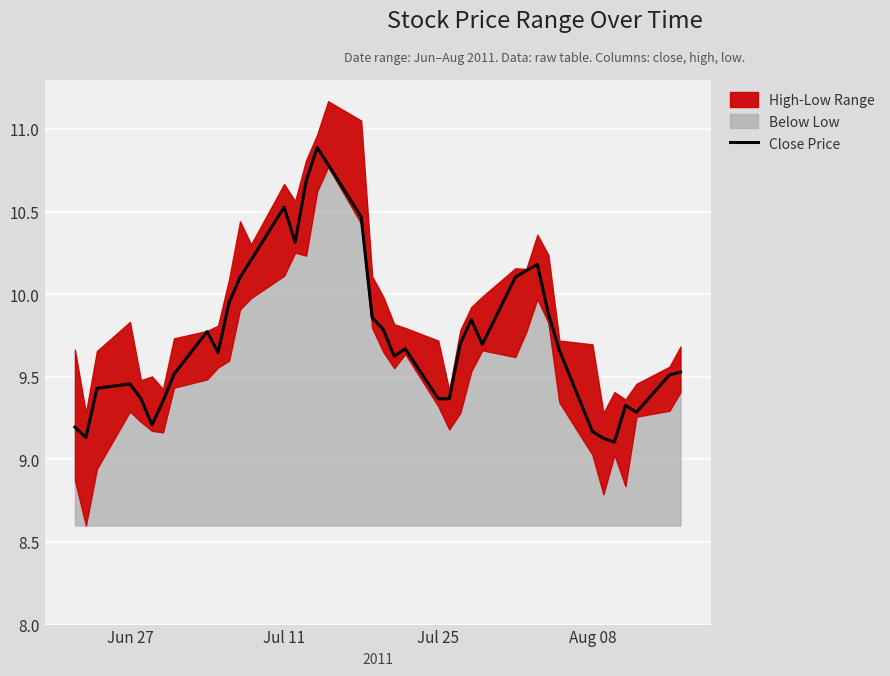

What is the maximum value for Close Price?

10.9